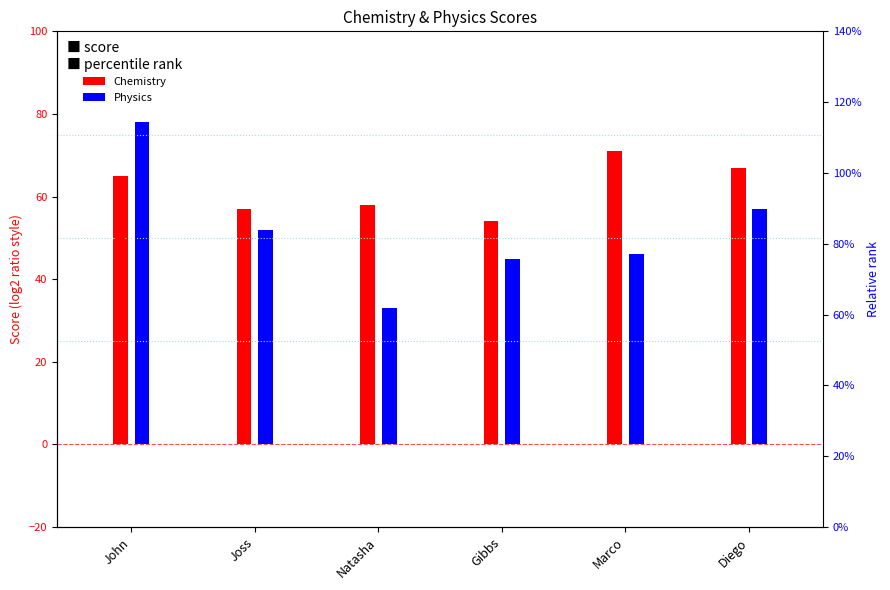

Which series reaches the maximum Y coordinate?

Physics